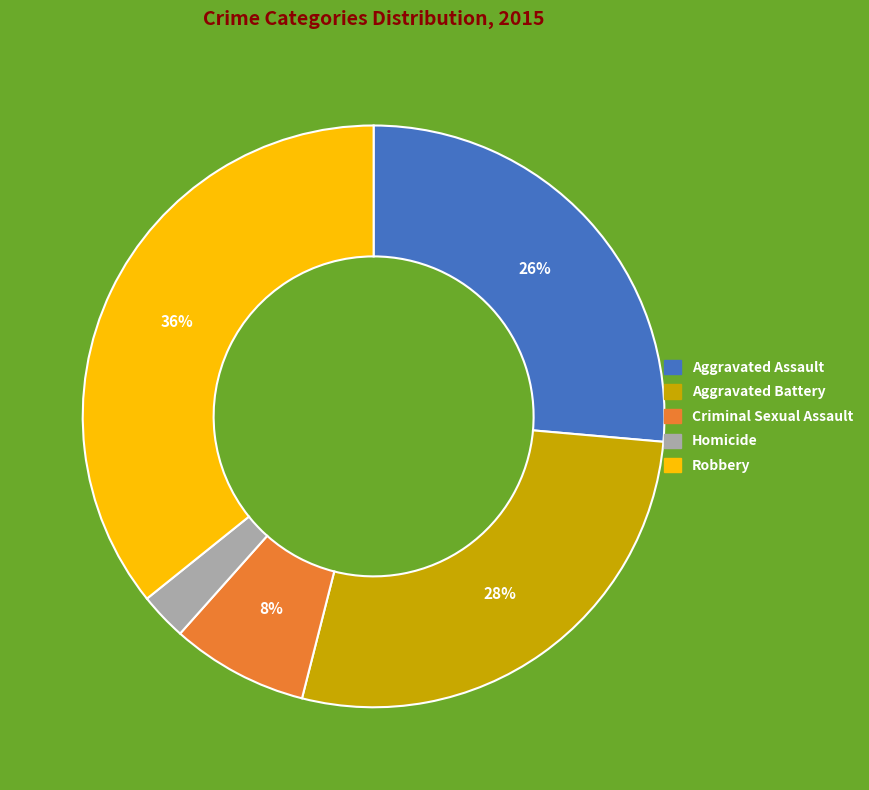

Is the sum of Homicide and Robbery greater than half?

No